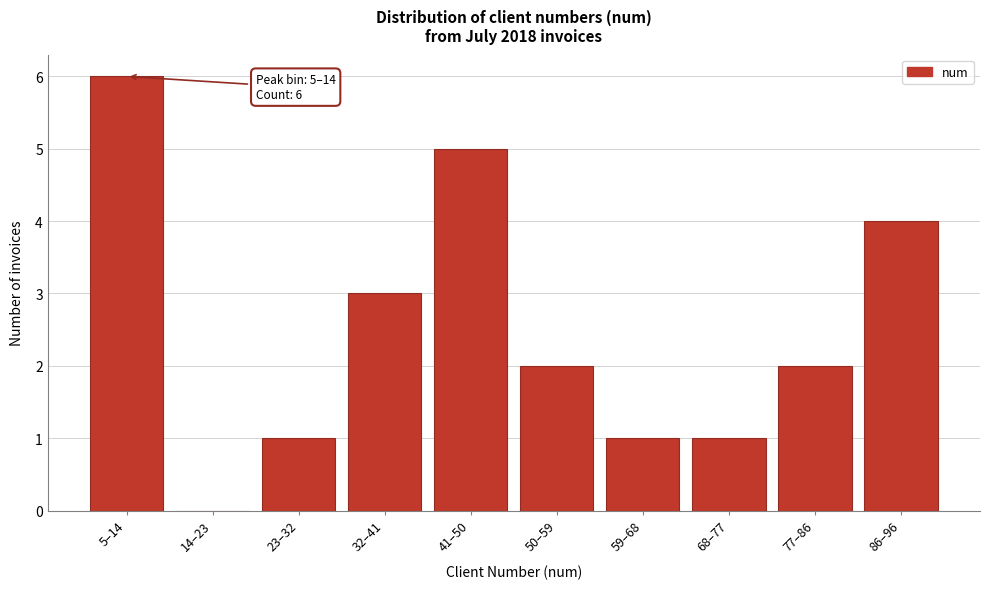

Reading right to left, what are all the values shown in this chart?

86–96=4	77–86=2	68–77=1	59–68=1	50–59=2	41–50=5	32–41=3	23–32=1	14–23=0	5–14=6